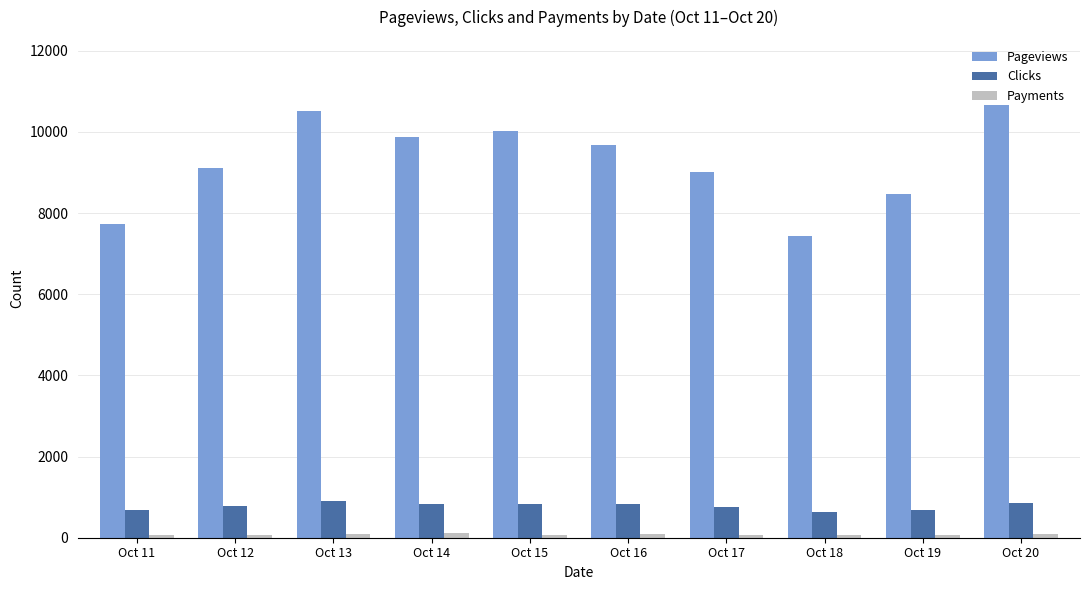

At how many categories does at least one series exceed 6601?

10